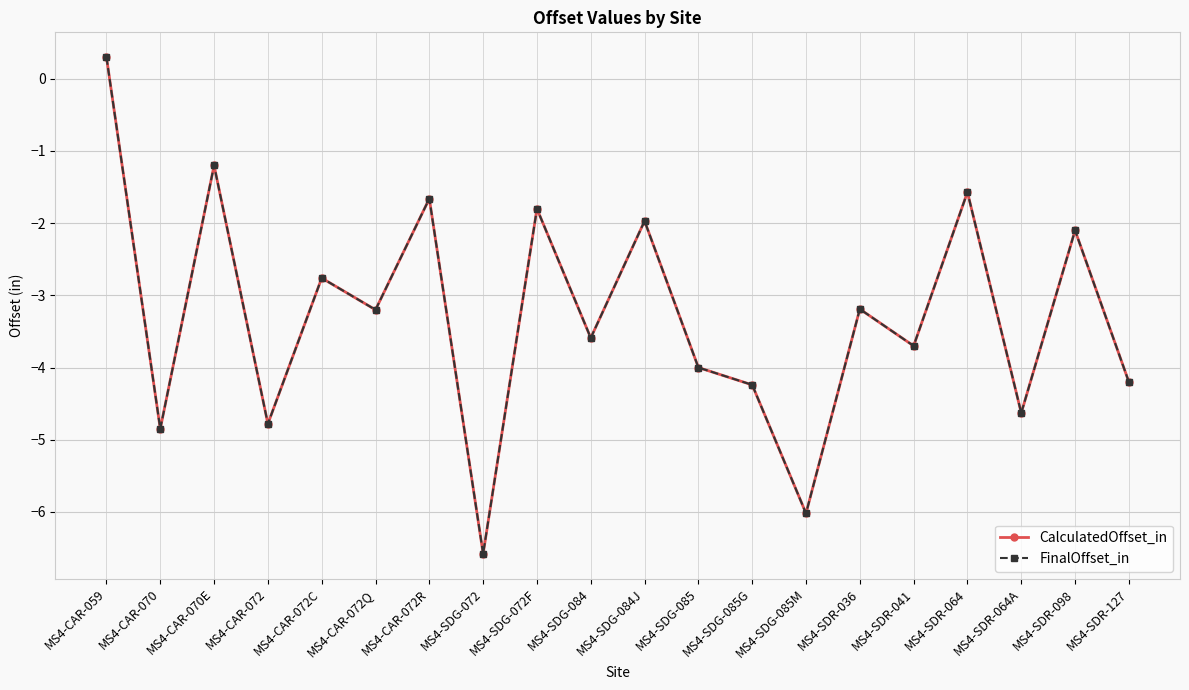

Reading left to right, transcribe all the data shown in this chart.

CalculatedOffset_in: MS4-CAR-059=0.3	MS4-CAR-070=-4.8	MS4-CAR-070E=-1.2	MS4-CAR-072=-4.8	MS4-CAR-072C=-2.8	MS4-CAR-072Q=-3.2	MS4-CAR-072R=-1.7	MS4-SDG-072=-6.6	MS4-SDG-072F=-1.8	MS4-SDG-084=-3.6	MS4-SDG-084J=-2.0	MS4-SDG-085=-4.0	MS4-SDG-085G=-4.2	MS4-SDG-085M=-6.0	MS4-SDR-036=-3.2	MS4-SDR-041=-3.7	MS4-SDR-064=-1.6	MS4-SDR-064A=-4.6	MS4-SDR-098=-2.1	MS4-SDR-127=-4.2
FinalOffset_in: MS4-CAR-059=0.3	MS4-CAR-070=-4.8	MS4-CAR-070E=-1.2	MS4-CAR-072=-4.8	MS4-CAR-072C=-2.8	MS4-CAR-072Q=-3.2	MS4-CAR-072R=-1.7	MS4-SDG-072=-6.6	MS4-SDG-072F=-1.8	MS4-SDG-084=-3.6	MS4-SDG-084J=-2.0	MS4-SDG-085=-4.0	MS4-SDG-085G=-4.2	MS4-SDG-085M=-6.0	MS4-SDR-036=-3.2	MS4-SDR-041=-3.7	MS4-SDR-064=-1.6	MS4-SDR-064A=-4.6	MS4-SDR-098=-2.1	MS4-SDR-127=-4.2